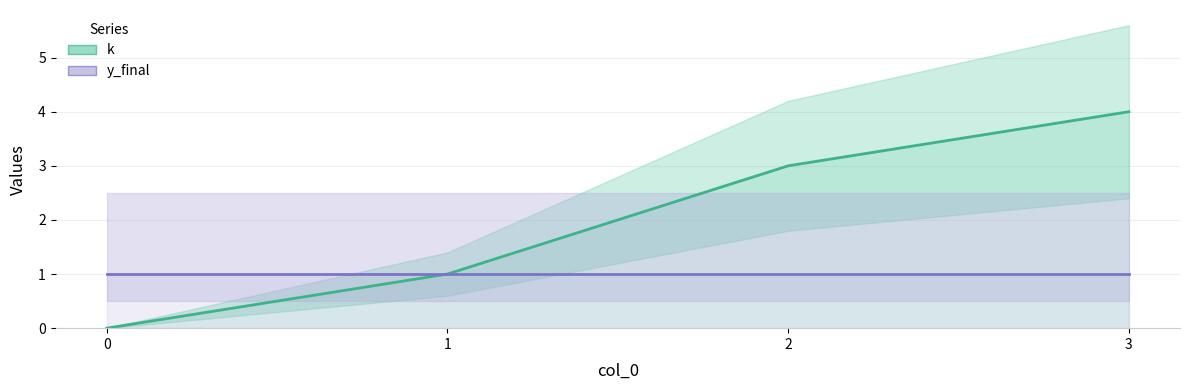

What are all the series names shown in the legend?

k, y_final